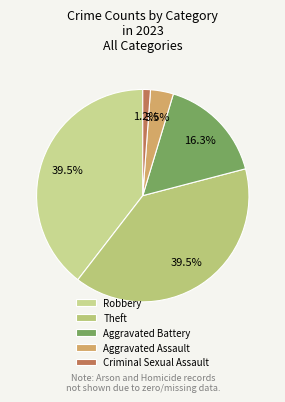

The Criminal Sexual Assault slice represents 1% of the pie. True or false?

False